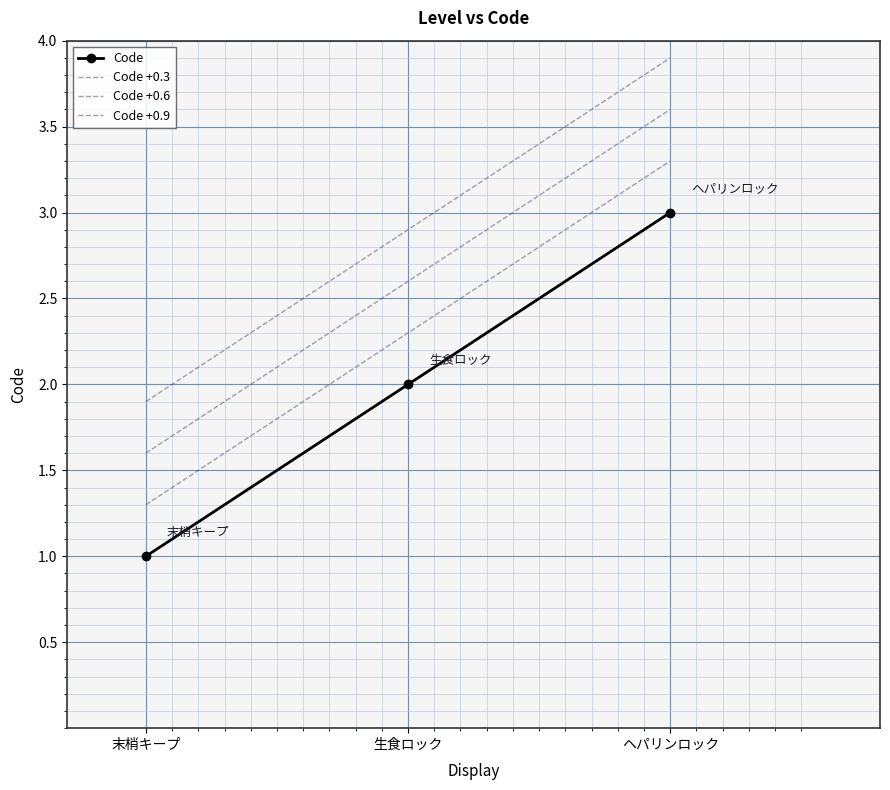

The Code +0.6 series shows 1.6 at 末梢キープ. True or false?

True